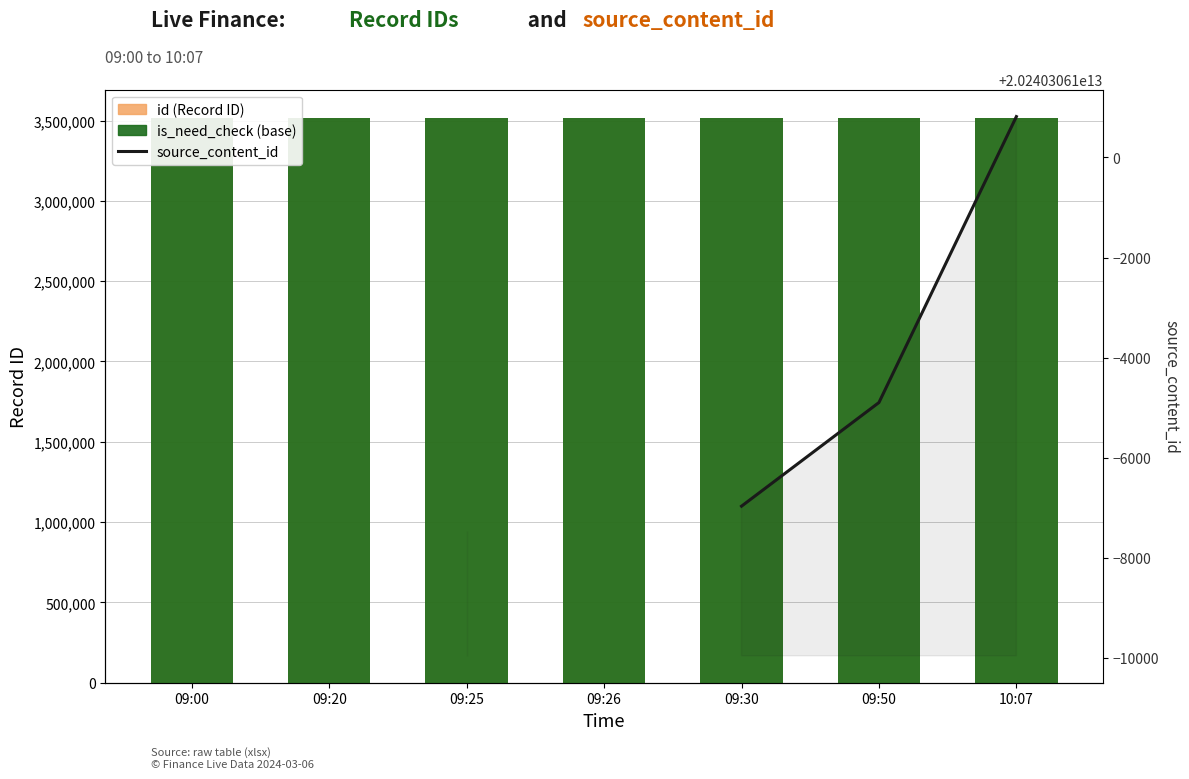

Are the bars horizontal?

No